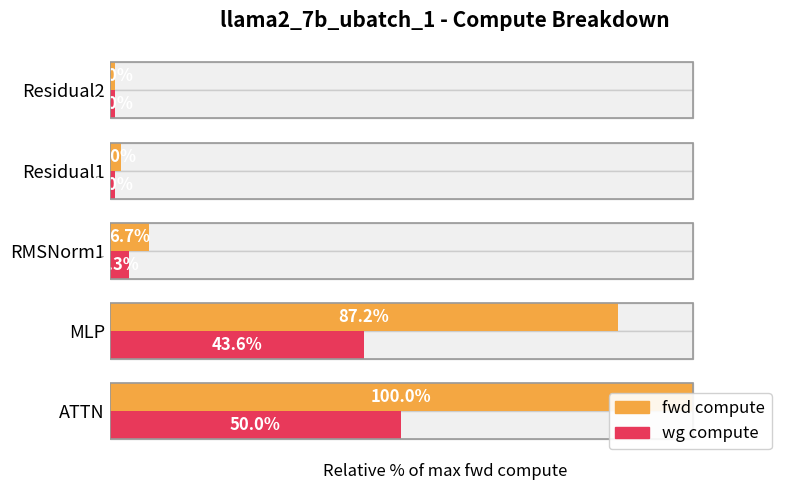

What is the sum of the fwd compute values at 1 and 2?

93.9